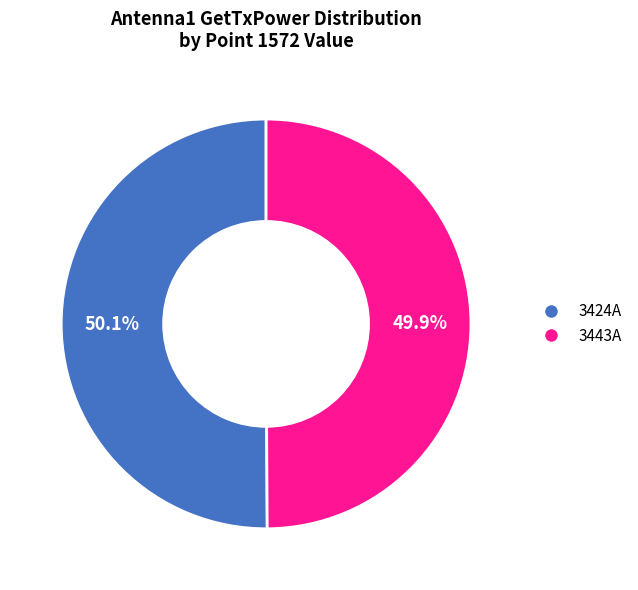

To the nearest percent, what is the difference between the largest and smallest slice percentages?

0%